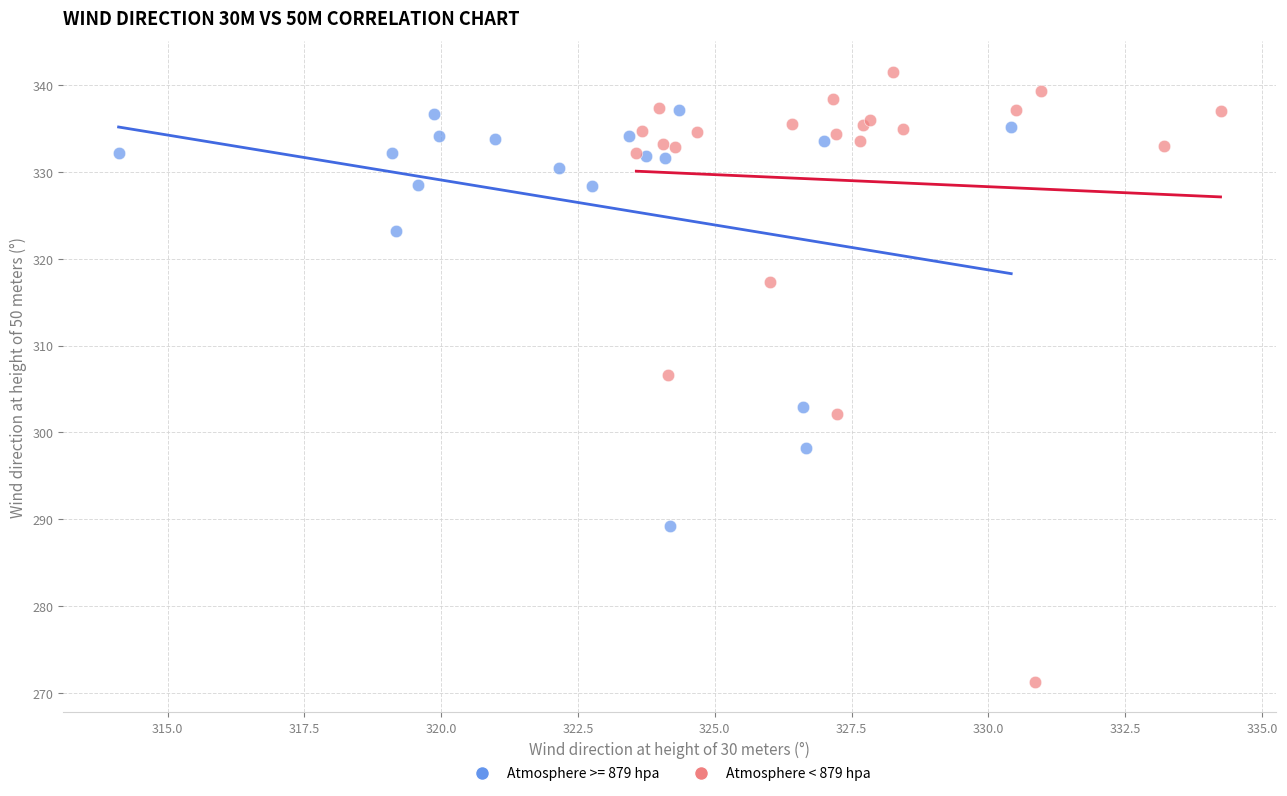

Which series contains the lowest Y value?

Atmosphere < 879 hpa